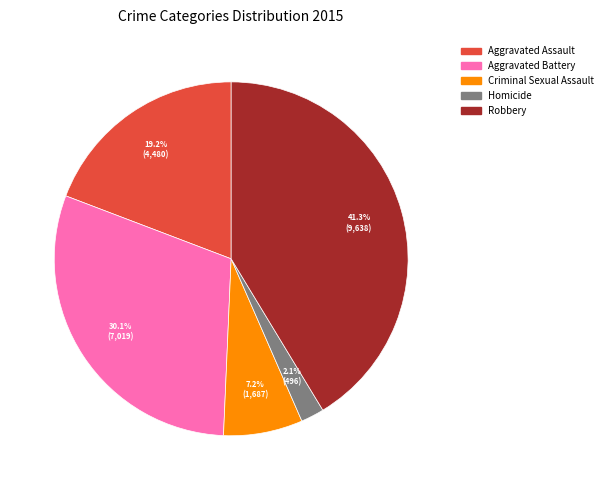

The Aggravated Assault slice represents 27% of the pie. True or false?

False